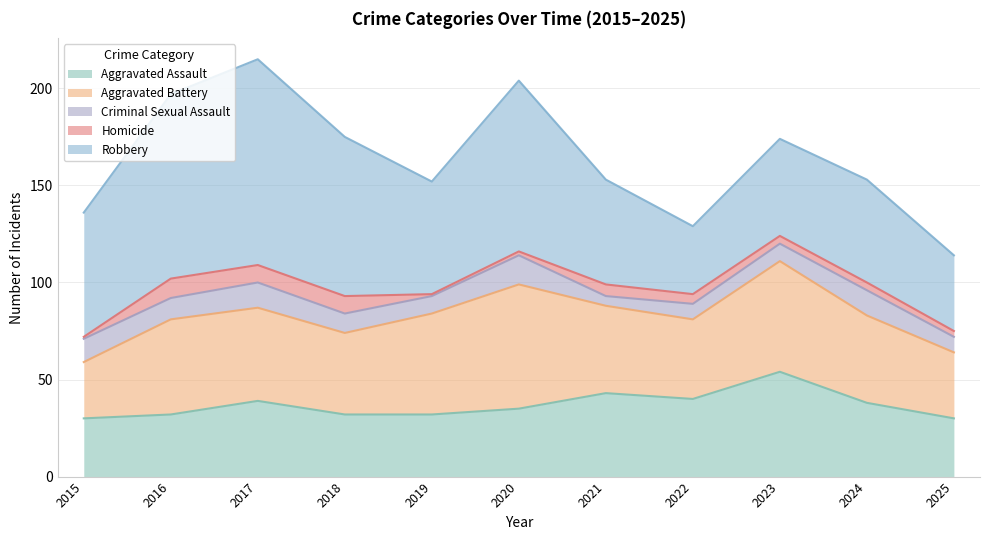

True or false: Homicide and Aggravated Battery cross at least once.

False